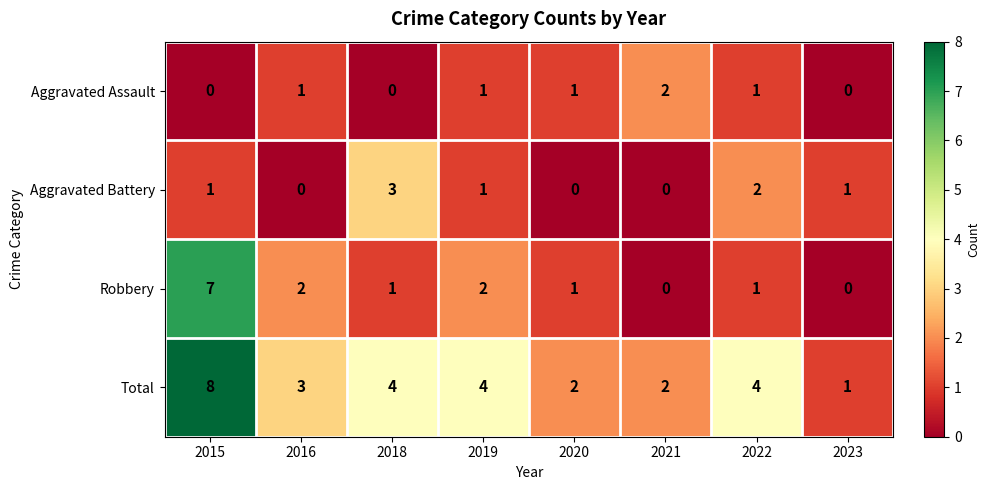

What is the sum of all Total values?

28